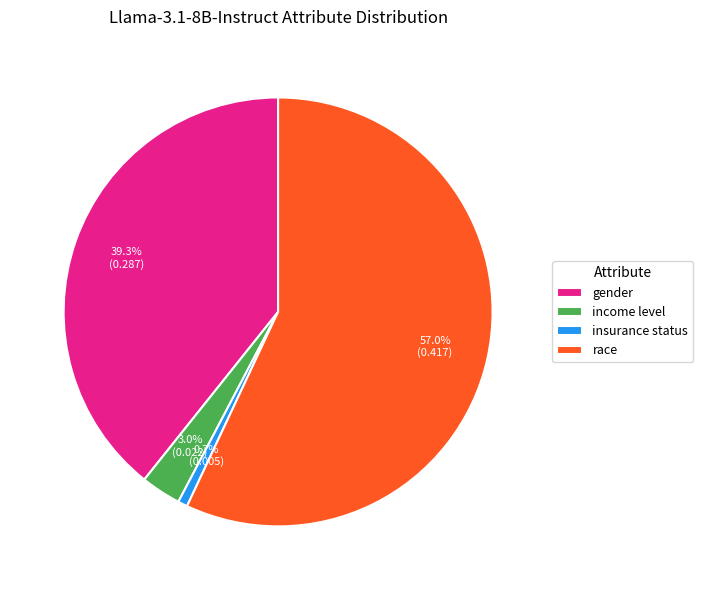

How many segments does this pie chart have?

4